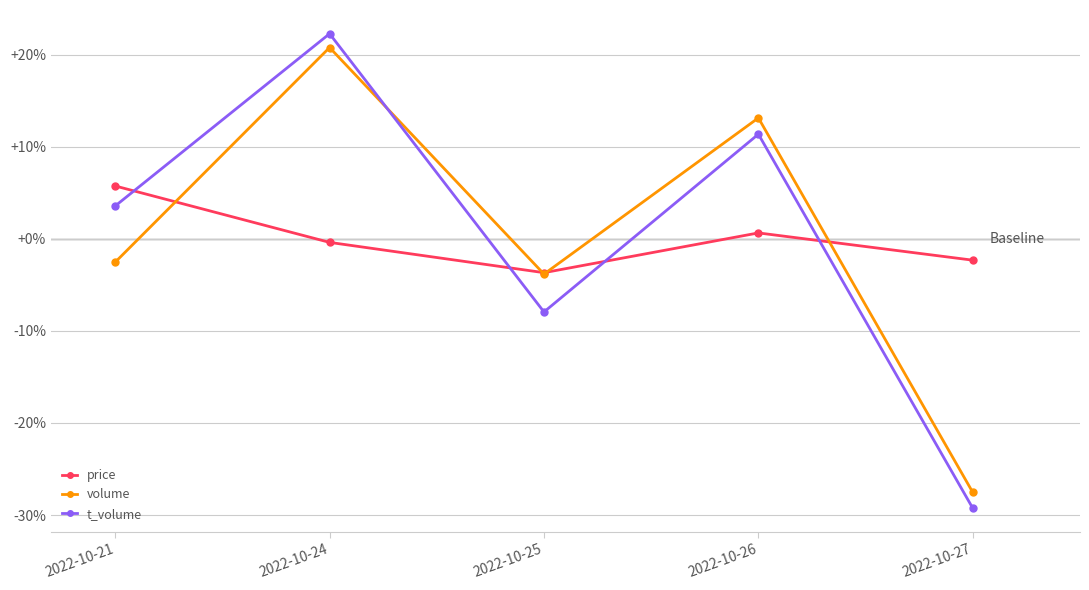

At which category does price reach its first local valley?

2022-10-25